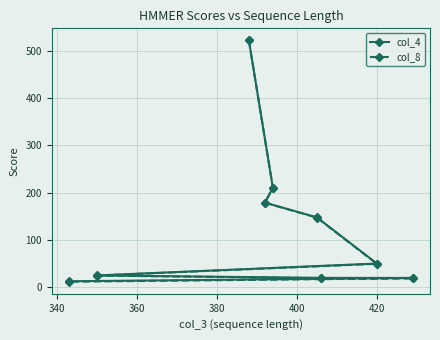

What is the maximum value for col_4?

522.2